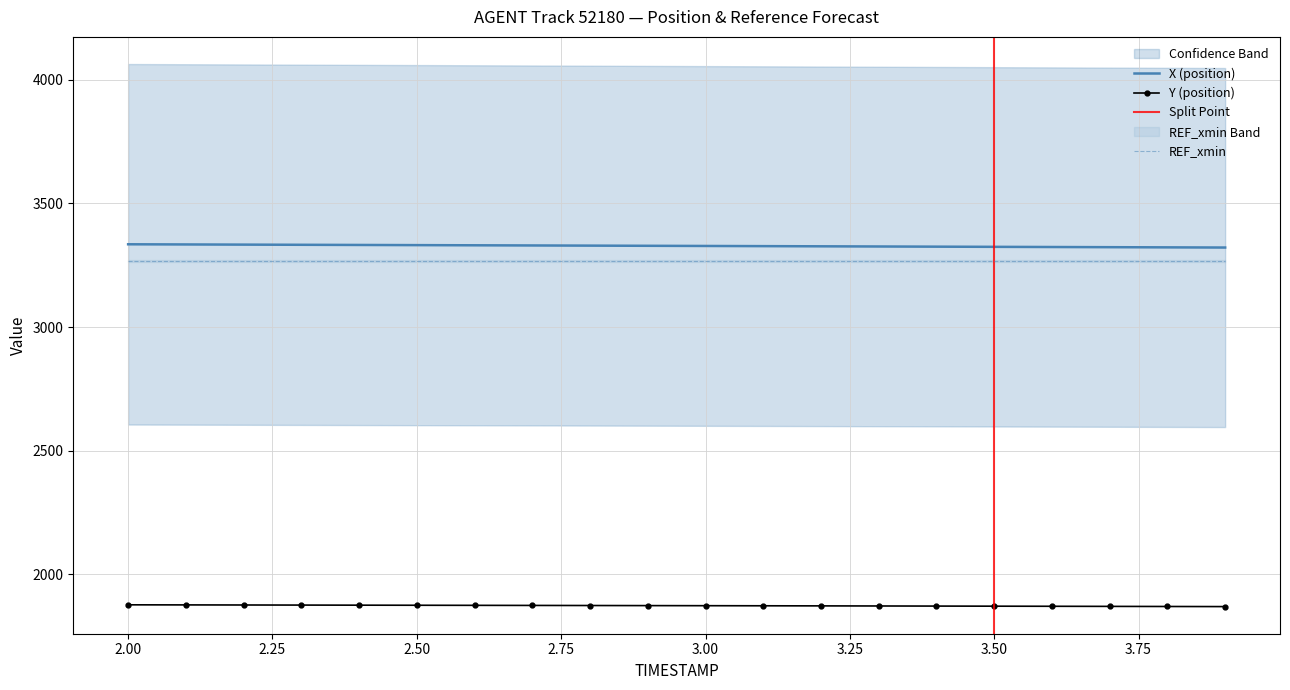

What is the minimum value for REF_xmin?

3266.7